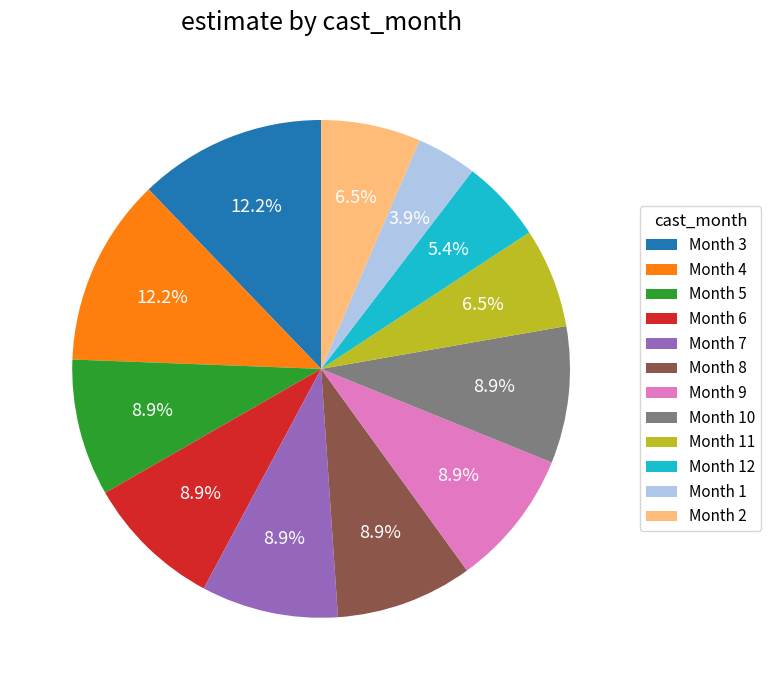

How many segments does this pie chart have?

12